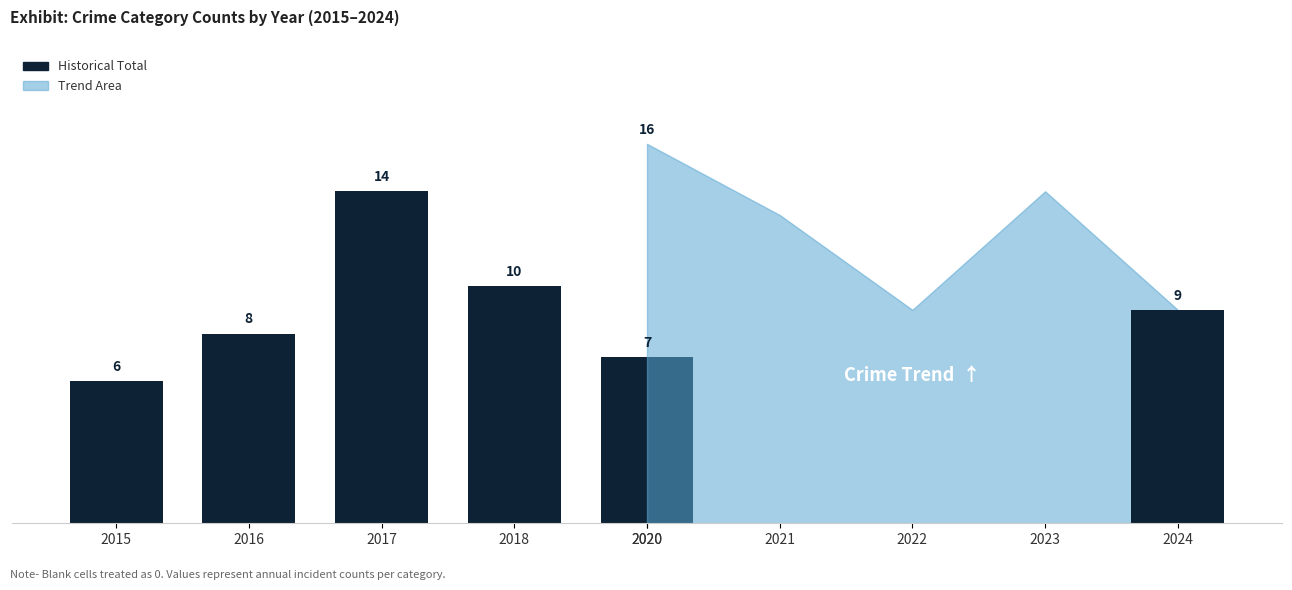

What is the smallest value displayed?

6